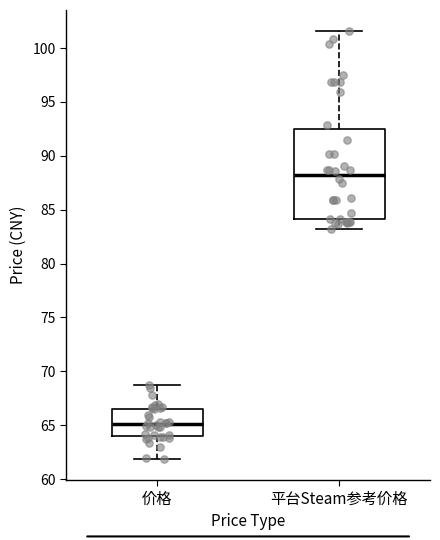

Reading left to right, transcribe this box plot: for each box, give where its median line is, the range the box spans, and where its two whiskers end, as read against the y-axis. The values are not printed on the chart, so give them approximately, as read against the axis.

价格: median 65.0, box 64.0 to 66.5, whiskers 62.0 to 68.5
平台Steam参考价格: median 88.0, box 84.0 to 92.5, whiskers 83.0 to 101.5